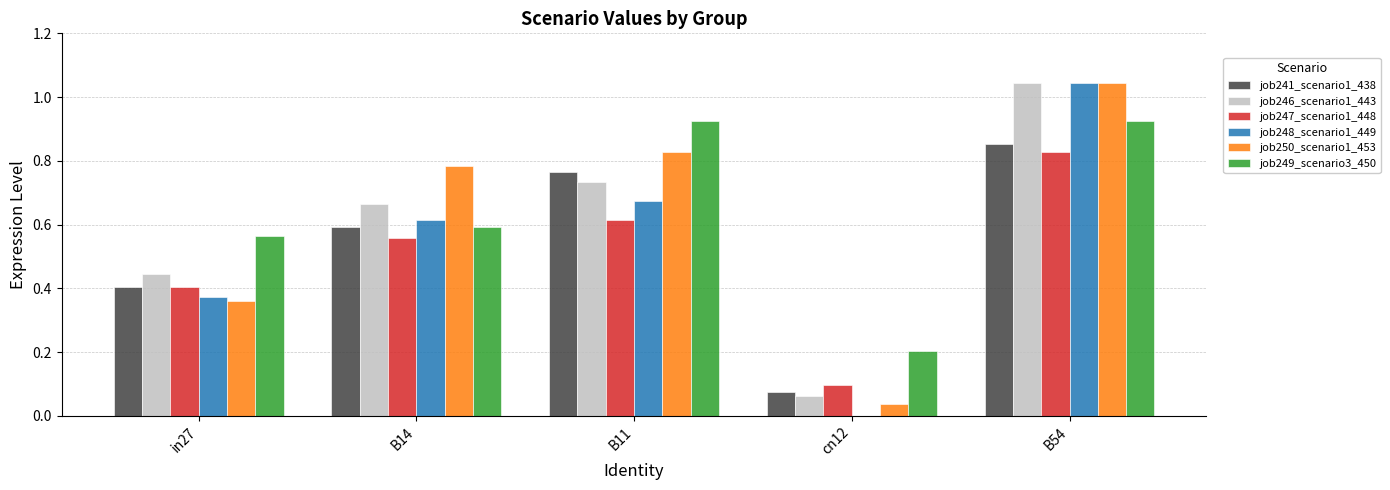

Count the number of data series in this chart.

6